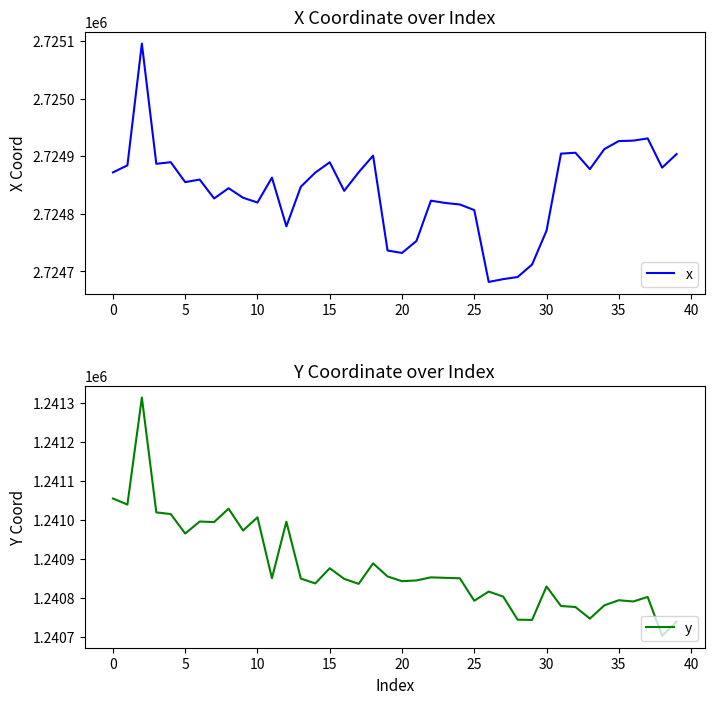

The y series shows 1240836.7 at 14. True or false?

True